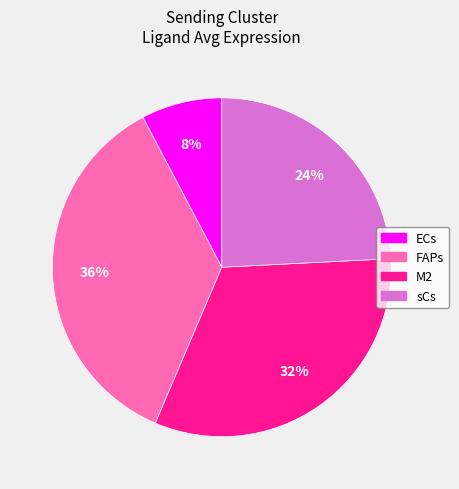

Does any single category account for the majority?

No